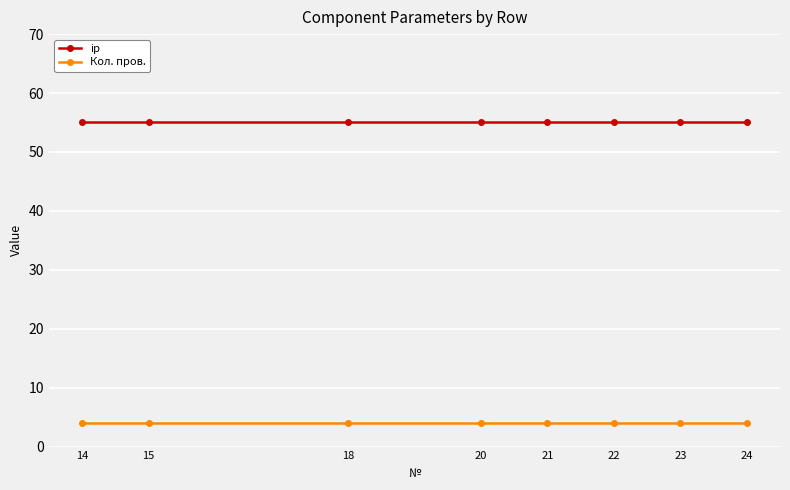

At 22, list the series in order from smallest to largest.

Кол. пров., ip